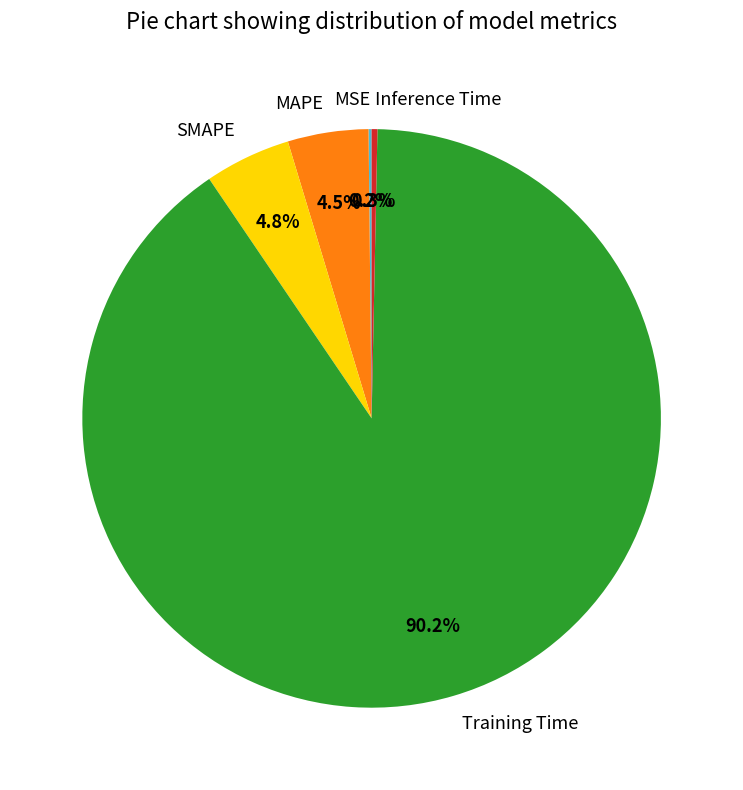

To the nearest percent, what is the combined percentage of MAPE and SMAPE?

9%